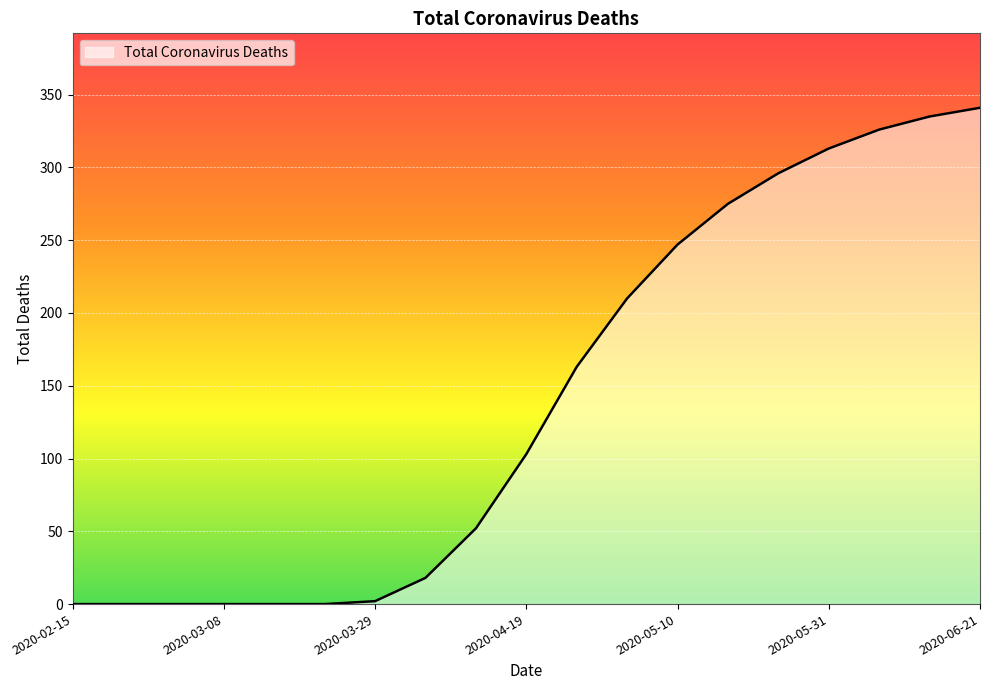

What is the maximum value shown in the chart?

341